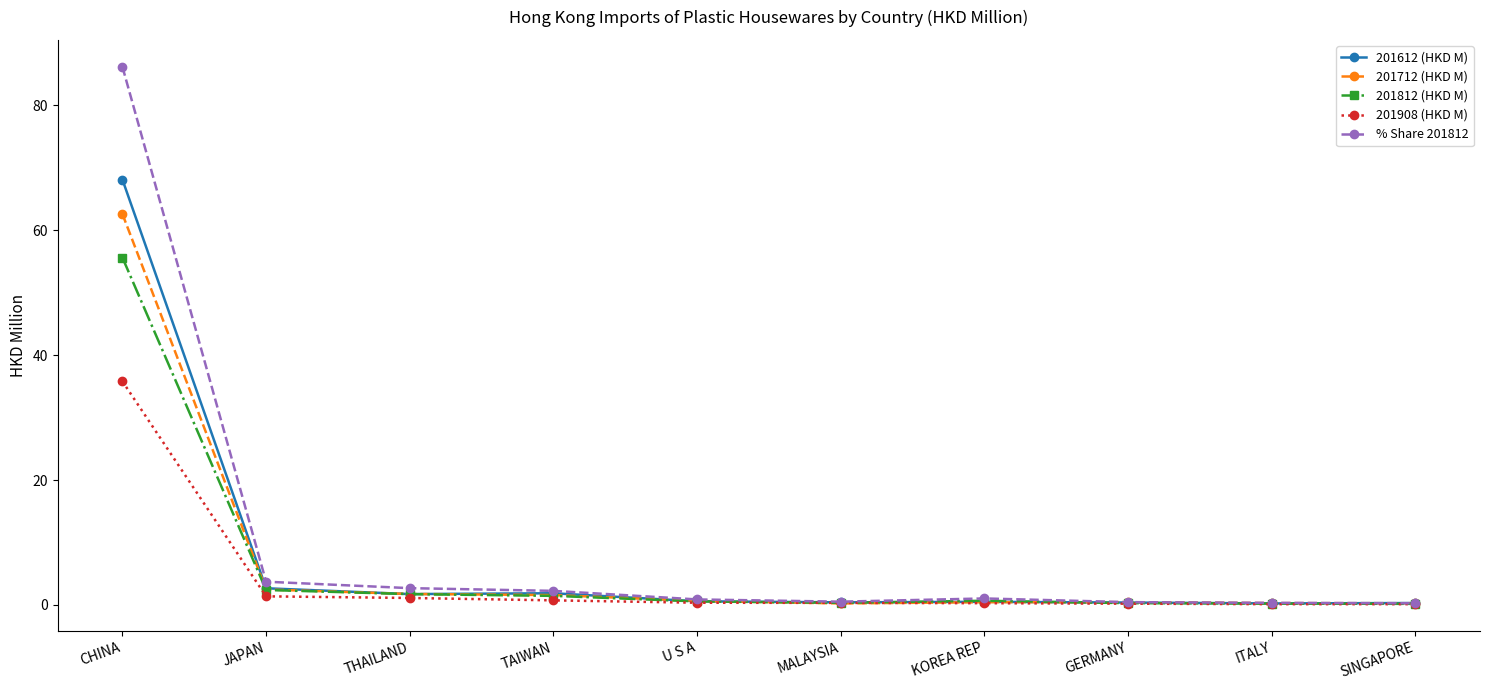

What is the highest value of the 201712 (HKD M) series?

62.6